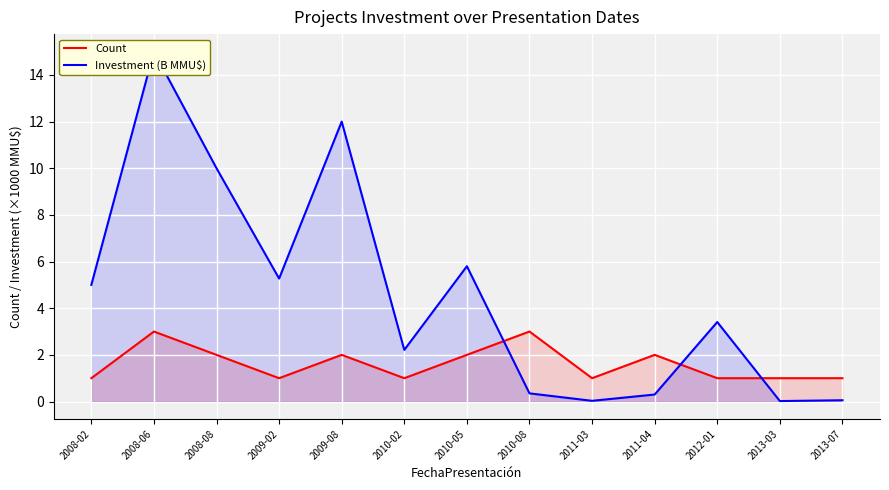

Between which two adjacent categories do Investment (B MMU$) and Count first intersect?

2010-05 and 2010-08